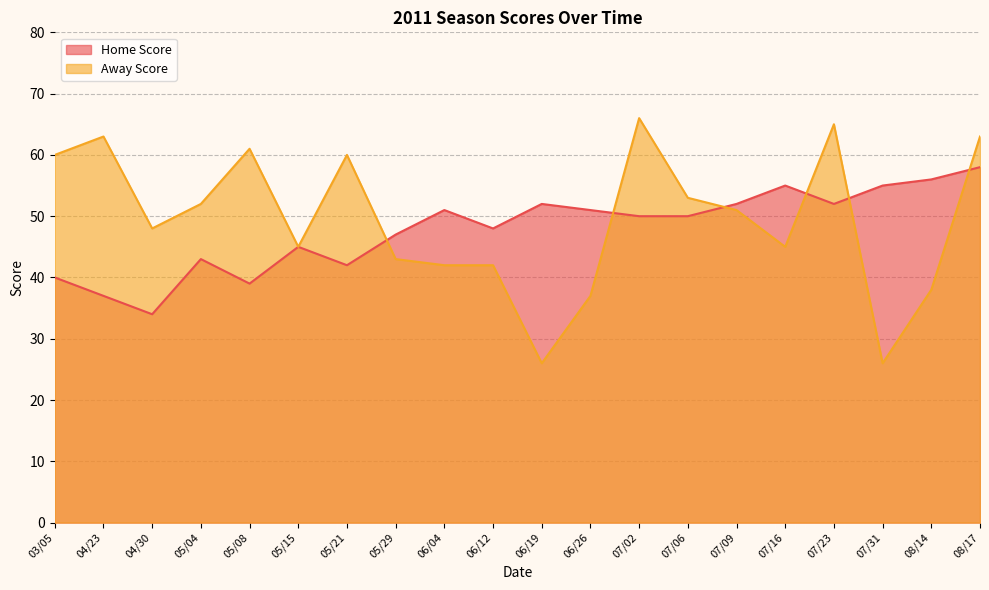

What is the total value across all series at 07/06?

103